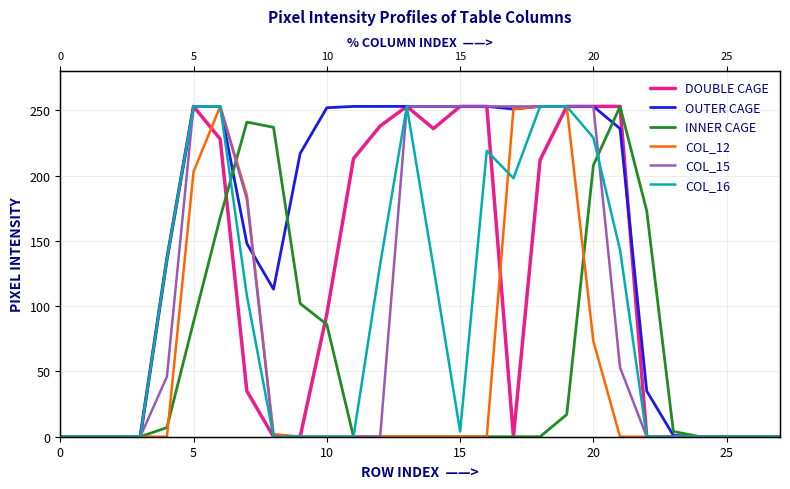

Does the chart have visible grid lines?

Yes